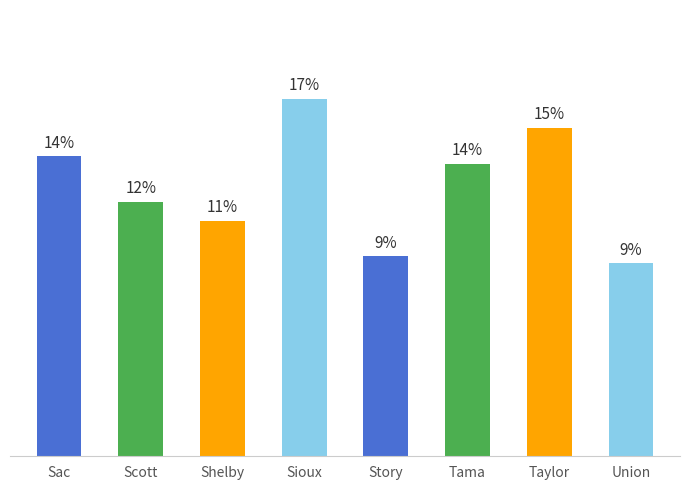

Which has a higher value, Union or Tama?

Tama